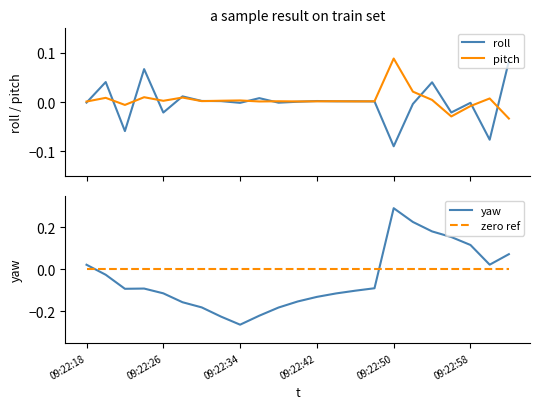

Which series has the largest total across all categories?

pitch